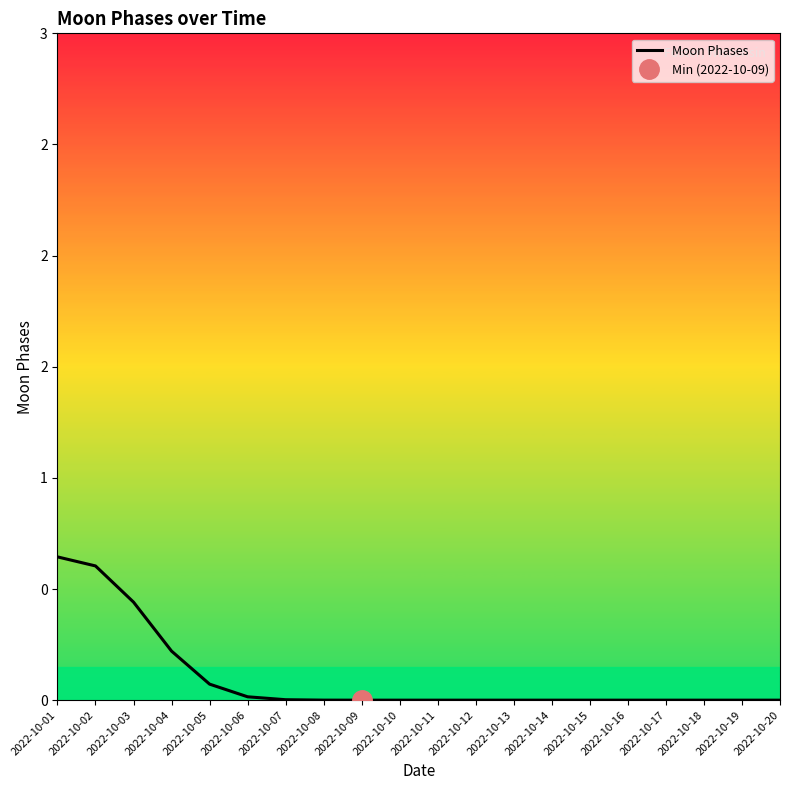

Where is the data nearest to the value 0?

2022-10-09